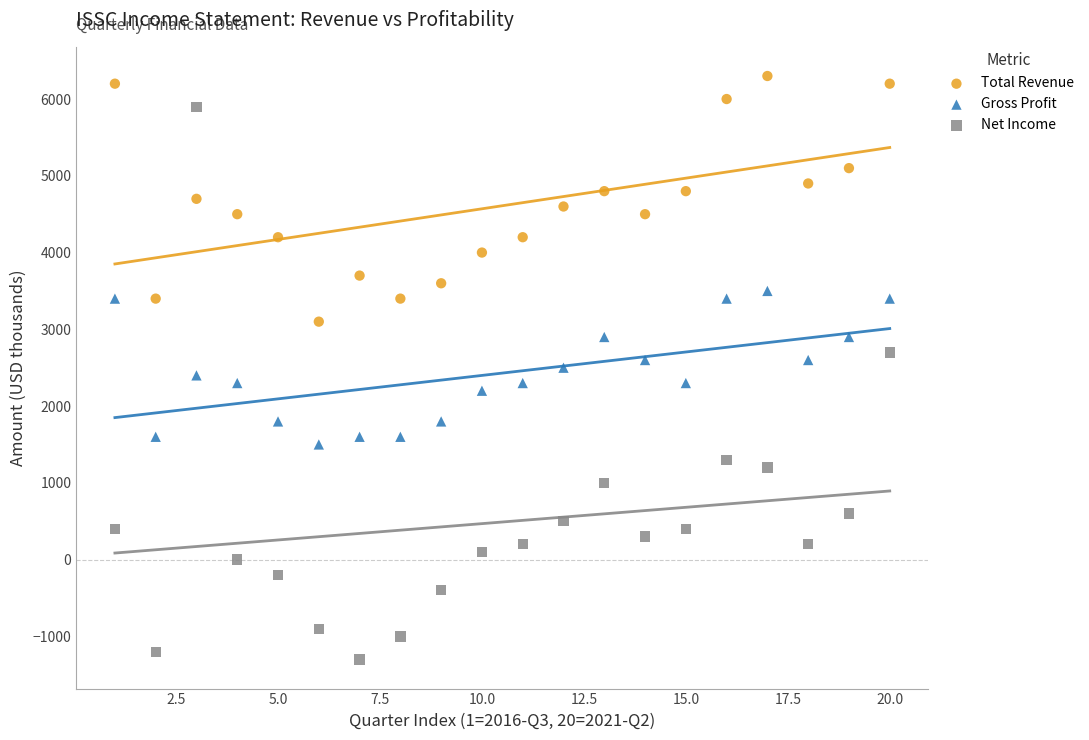

Across all data points, what is the range of Y values (max minus min)?

7600